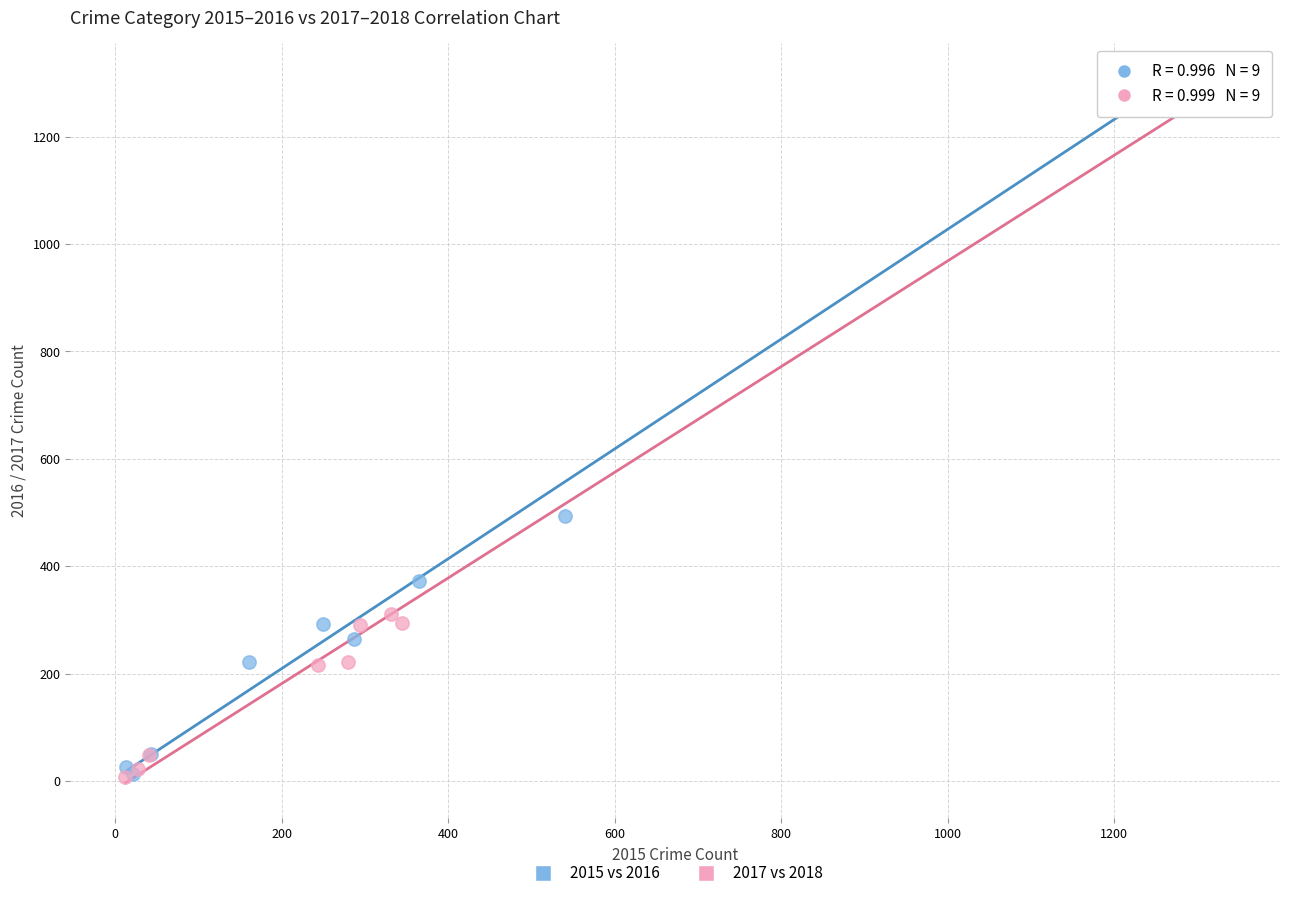

Which series has the largest Y range (max minus min)?

2017 vs 2018